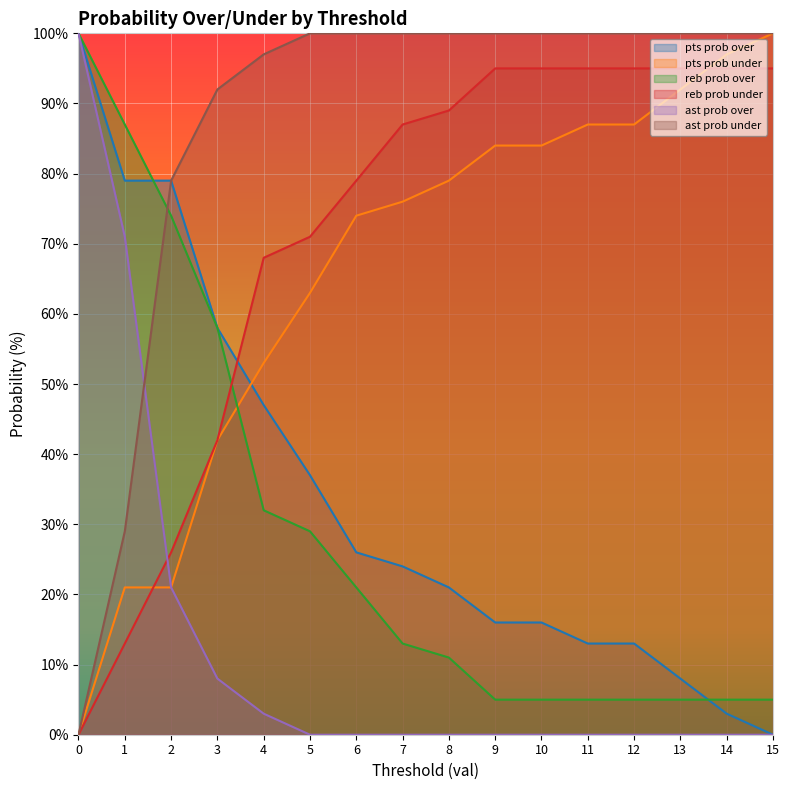

Reading left to right, extract all data points from this chart.

pts prob over: 100	79	79	58	47	37	26	24	21	16	16	13	13	8	3	0
pts prob under: 0	21	21	42	53	63	74	76	79	84	84	87	87	92	97	100
reb prob over: 100	87	74	58	32	29	21	13	11	5	5	5	5	5	5	5
reb prob under: 0	13	26	42	68	71	79	87	89	95	95	95	95	95	95	95
ast prob over: 100	71	21	8	3	0	0	0	0	0	0	0	0	0	0	0
ast prob under: 0	29	79	92	97	100	100	100	100	100	100	100	100	100	100	100